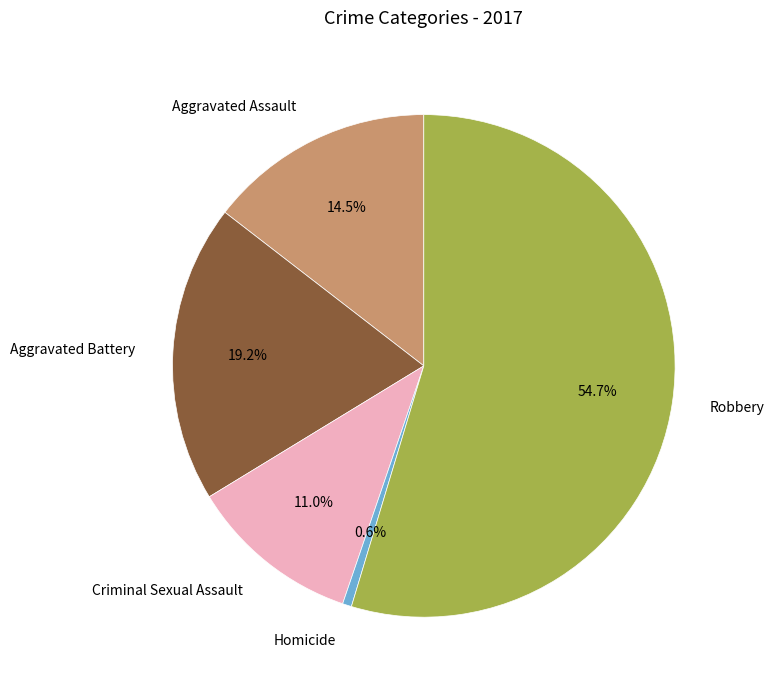

Which has a higher value, Robbery or Criminal Sexual Assault?

Robbery